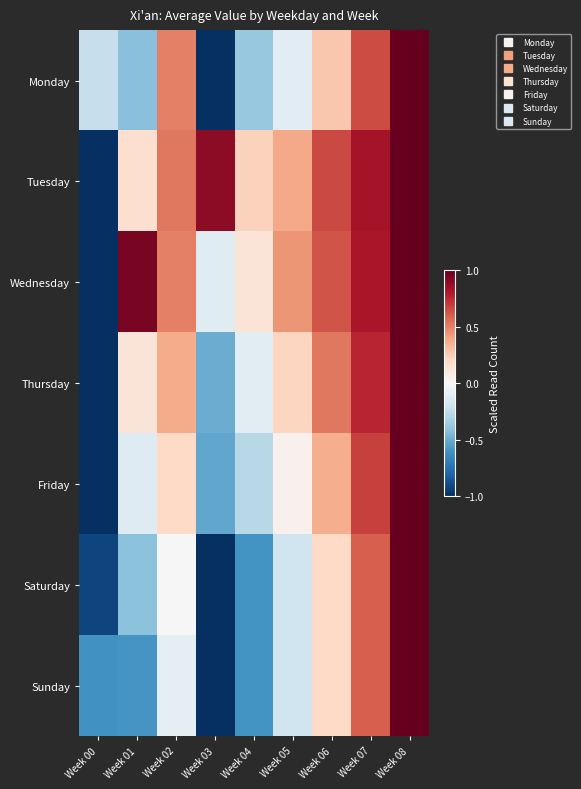

Reading right to left, list all the values displayed in this chart.

Monday: Week 08=1.0	Week 07=0.7	Week 06=0.3	Week 05=-0.1	Week 04=-0.4	Week 03=-1.0	Week 02=0.5	Week 01=-0.4	Week 00=-0.2
Tuesday: Week 08=1.0	Week 07=0.8	Week 06=0.7	Week 05=0.4	Week 04=0.2	Week 03=0.9	Week 02=0.5	Week 01=0.2	Week 00=-1.0
Wednesday: Week 08=1.0	Week 07=0.8	Week 06=0.6	Week 05=0.4	Week 04=0.1	Week 03=-0.1	Week 02=0.5	Week 01=1.0	Week 00=-1.0
Thursday: Week 08=1.0	Week 07=0.8	Week 06=0.5	Week 05=0.2	Week 04=-0.1	Week 03=-0.5	Week 02=0.4	Week 01=0.1	Week 00=-1.0
Friday: Week 08=1.0	Week 07=0.7	Week 06=0.4	Week 05=0.0	Week 04=-0.3	Week 03=-0.5	Week 02=0.2	Week 01=-0.1	Week 00=-1.0
Saturday: Week 08=1.0	Week 07=0.6	Week 06=0.2	Week 05=-0.2	Week 04=-0.6	Week 03=-1.0	Week 02=0.0	Week 01=-0.4	Week 00=-0.9
Sunday: Week 08=1.0	Week 07=0.6	Week 06=0.2	Week 05=-0.2	Week 04=-0.6	Week 03=-1.0	Week 02=-0.1	Week 01=-0.6	Week 00=-0.6